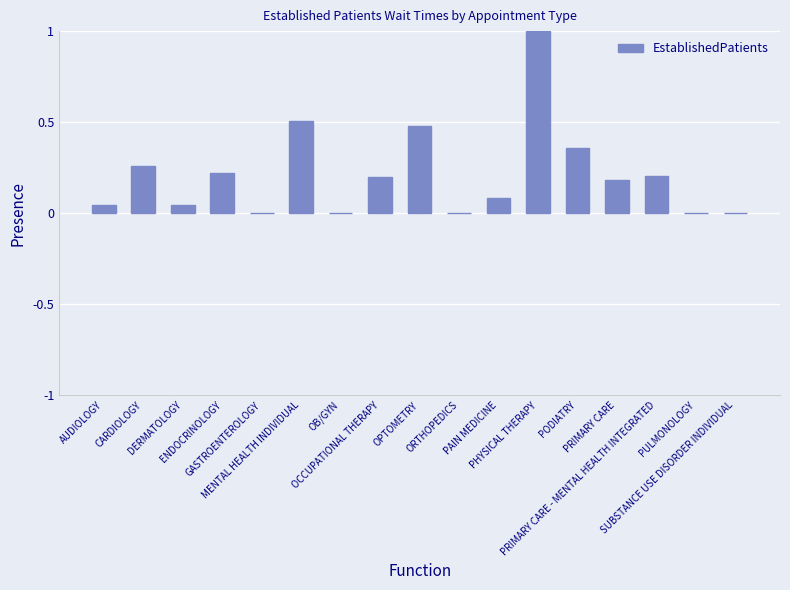

What is the maximum value shown in the chart?

1.0